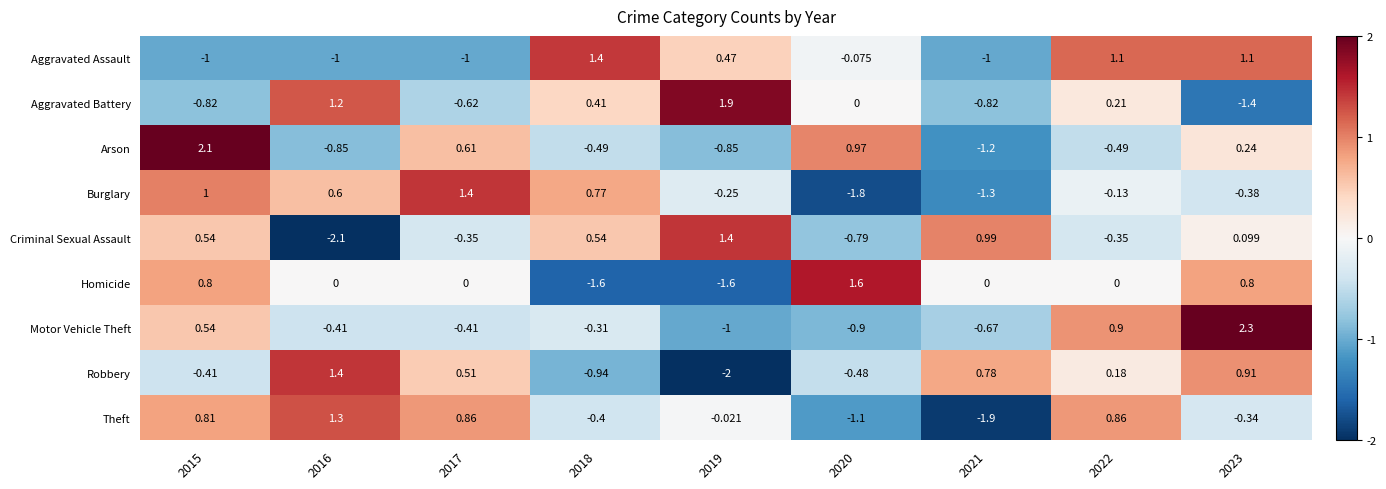

Count the number of data series in this chart.

9